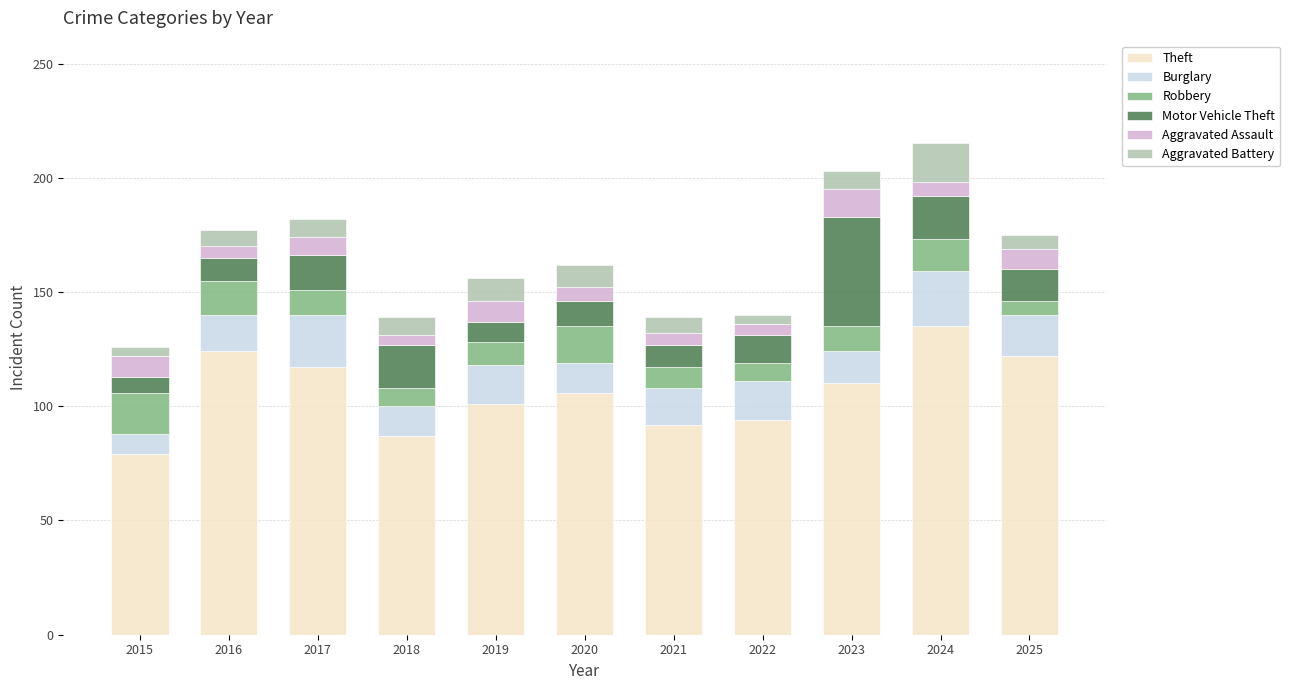

What is the sum of all Theft values?

1167